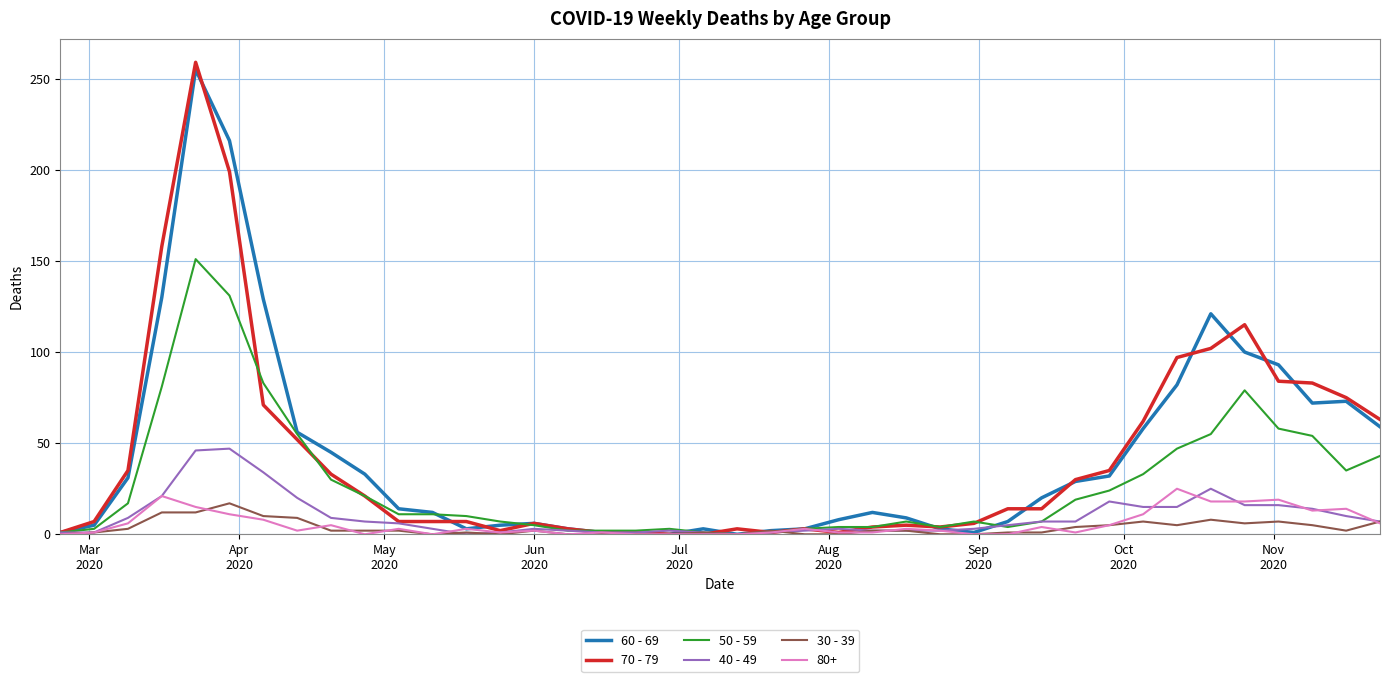

Which series has the widest spread of values?

70 - 79